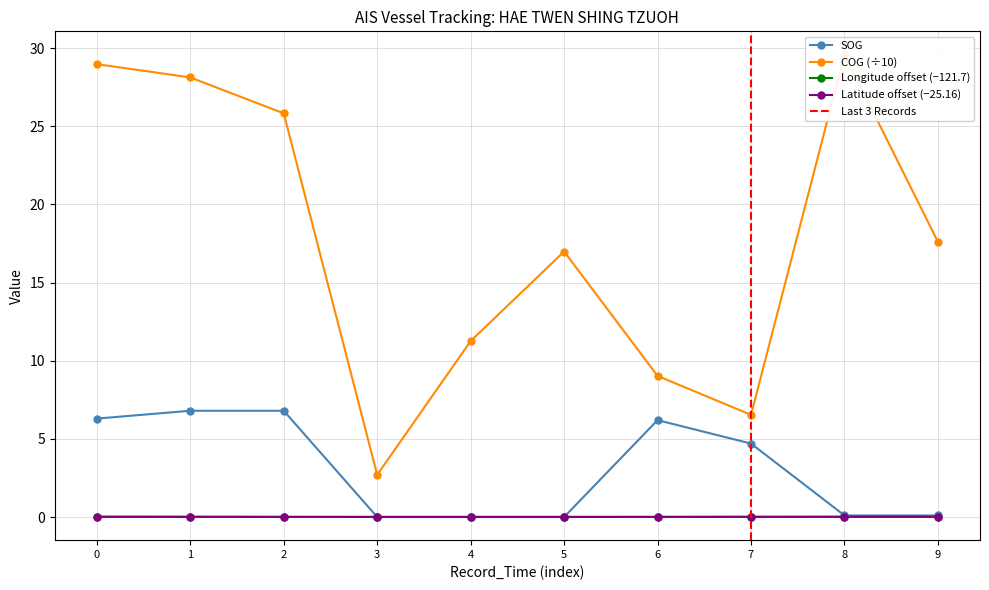

True or false: Latitude offset (−25.16) has a value of 0.0 at 1.

True